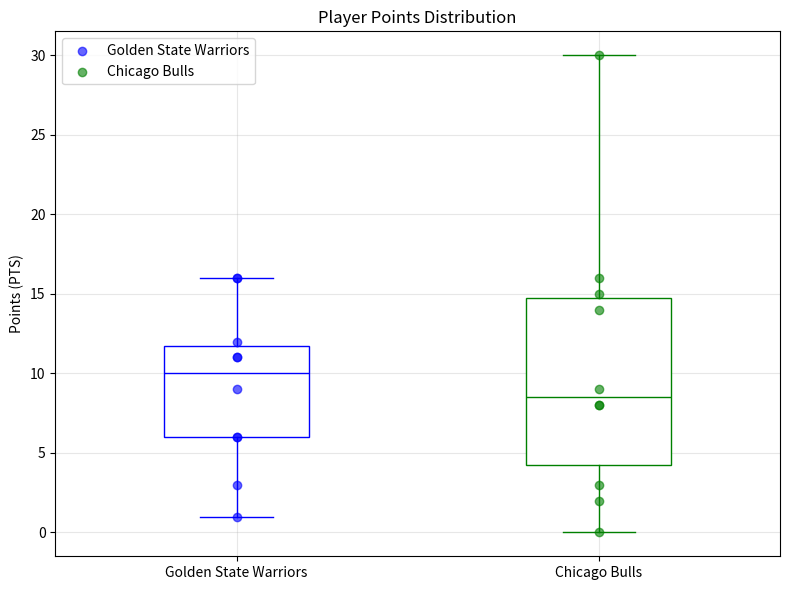

Which box is the tallest, from its lower edge to its upper edge?

Chicago Bulls